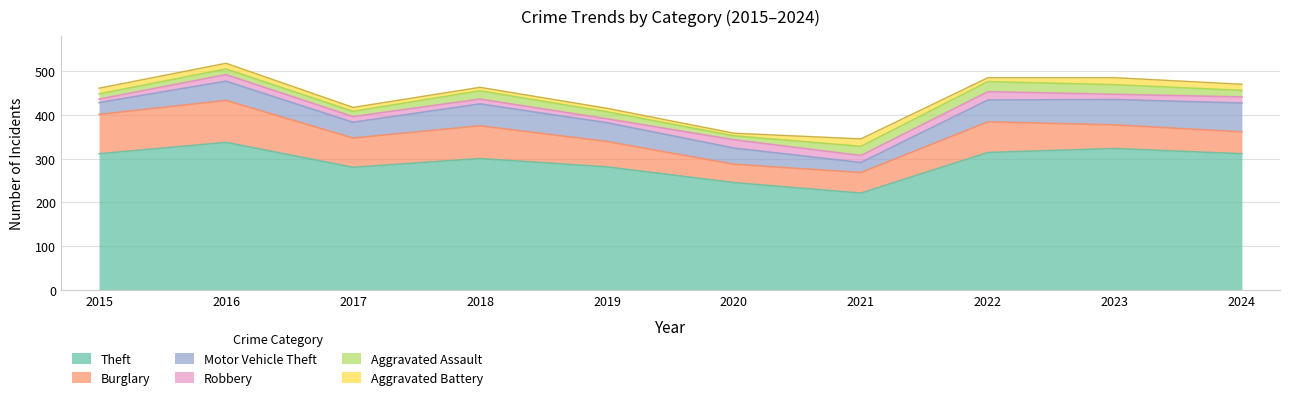

Between 2016 and 2020, which series saw the biggest shift?

Theft